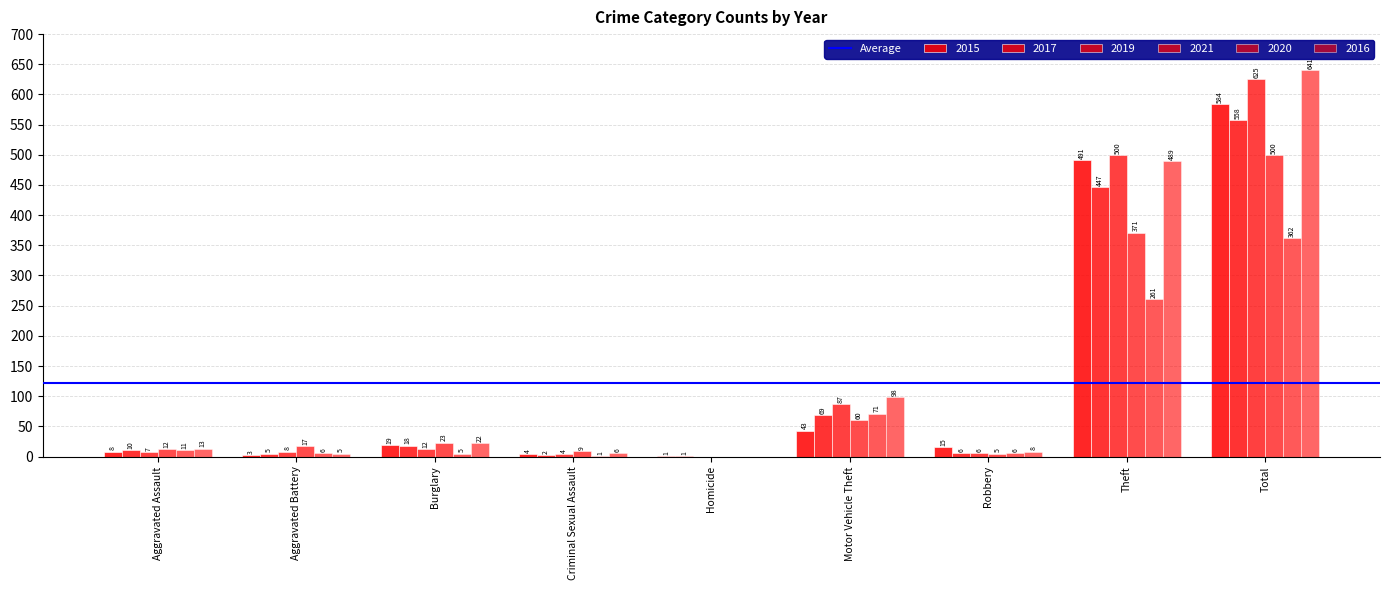

How many groups of bars are there?

9